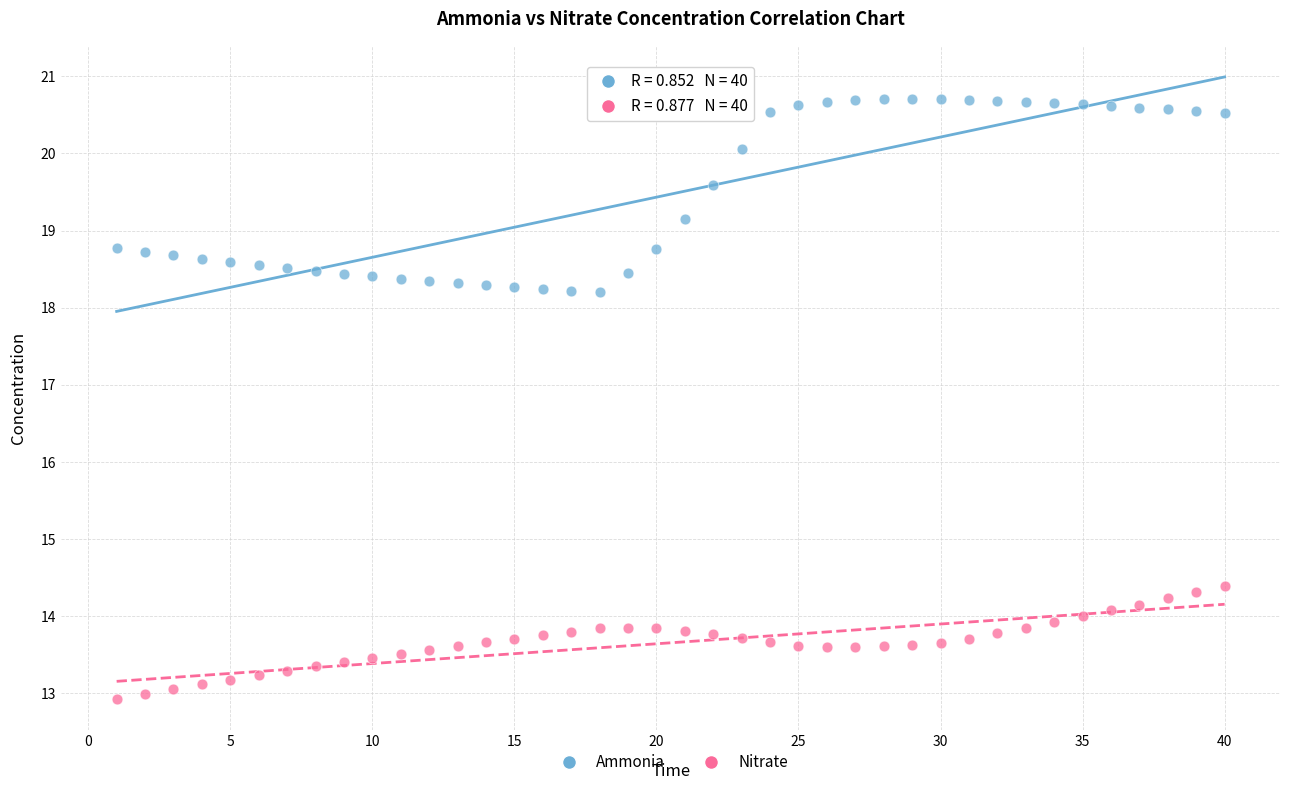

Across all data points, what is the range of X values (max minus min)?

39.0